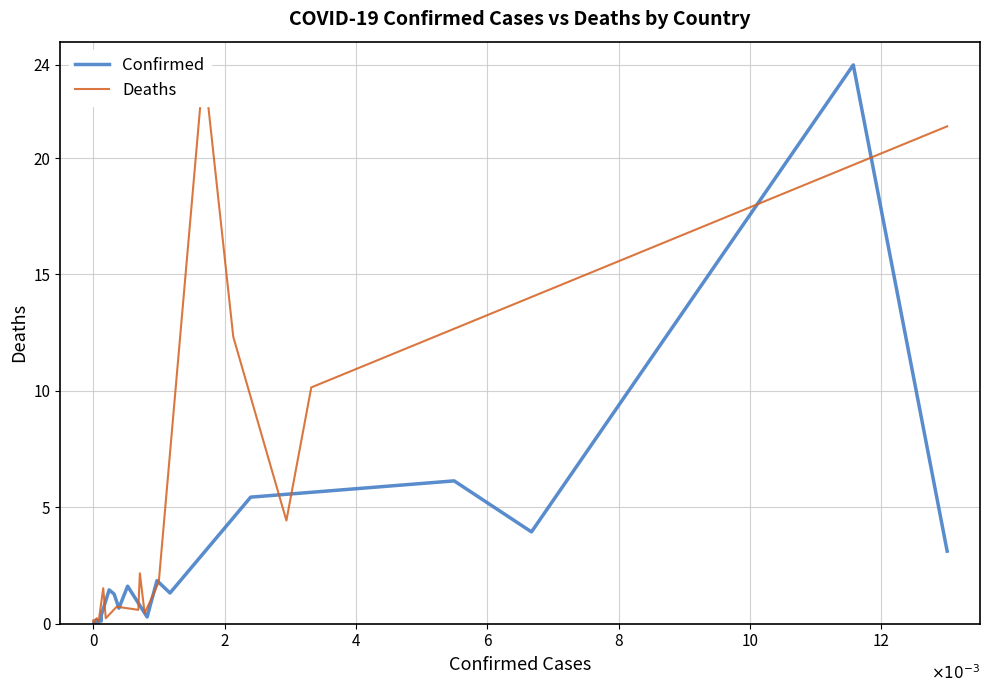

Reading left to right, extract all data points from this chart.

Confirmed: 0.0	0.0	0.2	0.0	0.0	0.1	0.1	0.4	1.4	1.3	0.7	1.6	0.3	1.8	1.3	5.4	6.1	3.9	24.0	3.1
Deaths: 0.1	0.0	0.1	0.1	0.2	0.2	0.1	1.5	0.2	0.7	0.6	2.2	0.5	1.0	1.8	24.0	12.3	4.4	10.1	21.4